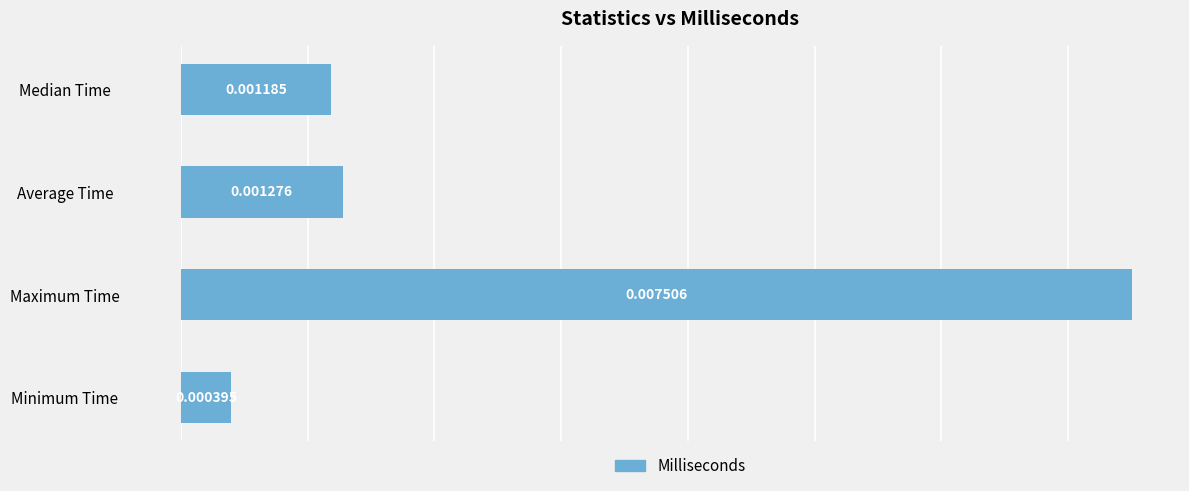

List the labels in order of value, smallest first.

Minimum Time, Median Time, Average Time, Maximum Time